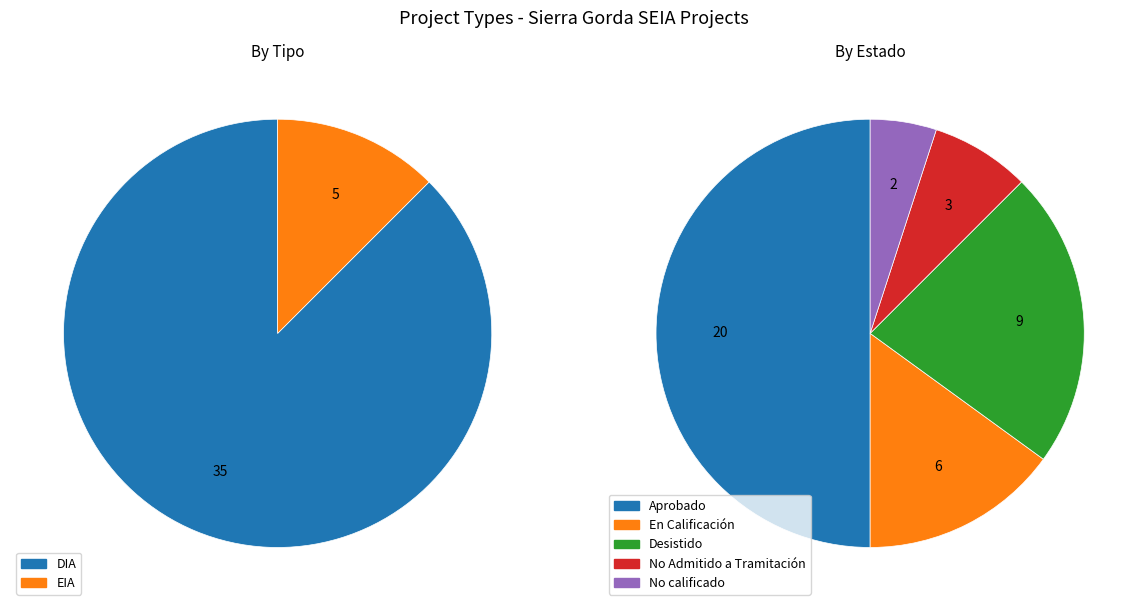

Count the number of slices in the pie.

2